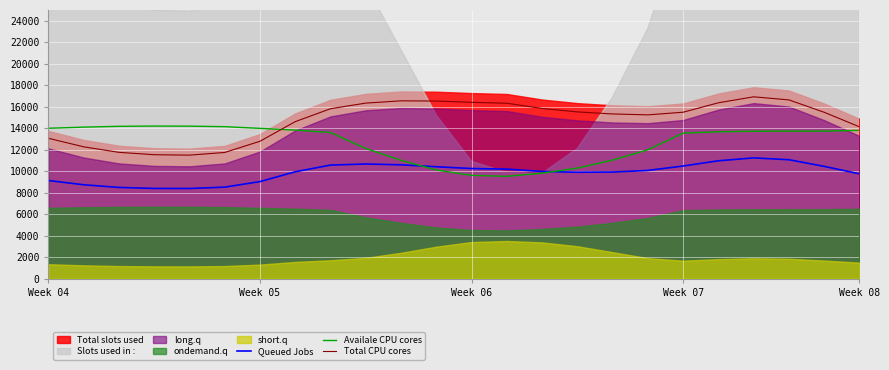

What is the average value of the Total CPU cores series?

14747.7